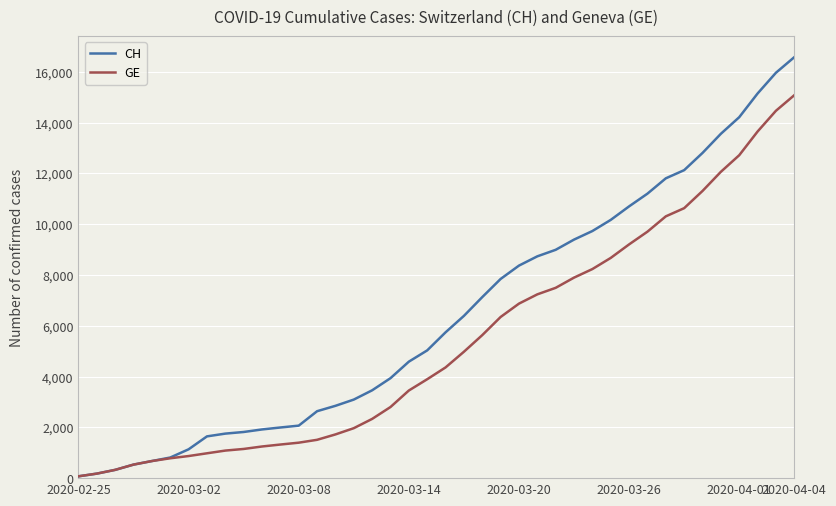

Which series has the widest spread of values?

CH